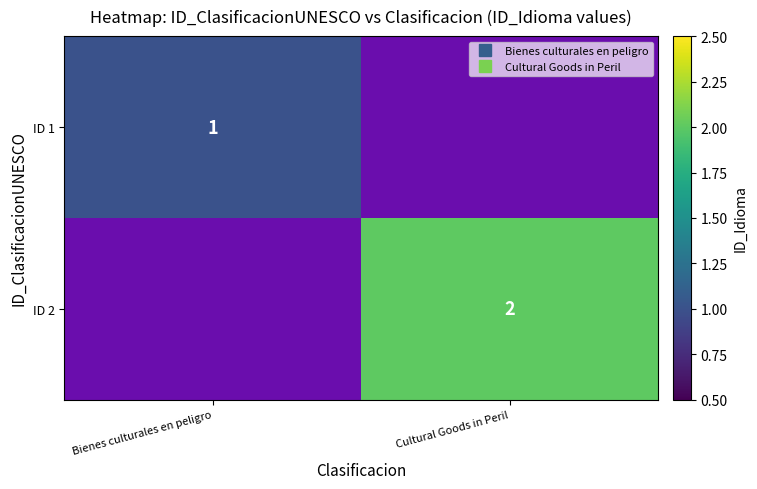

At which label does ID 2 reach its minimum?

Bienes culturales en peligro